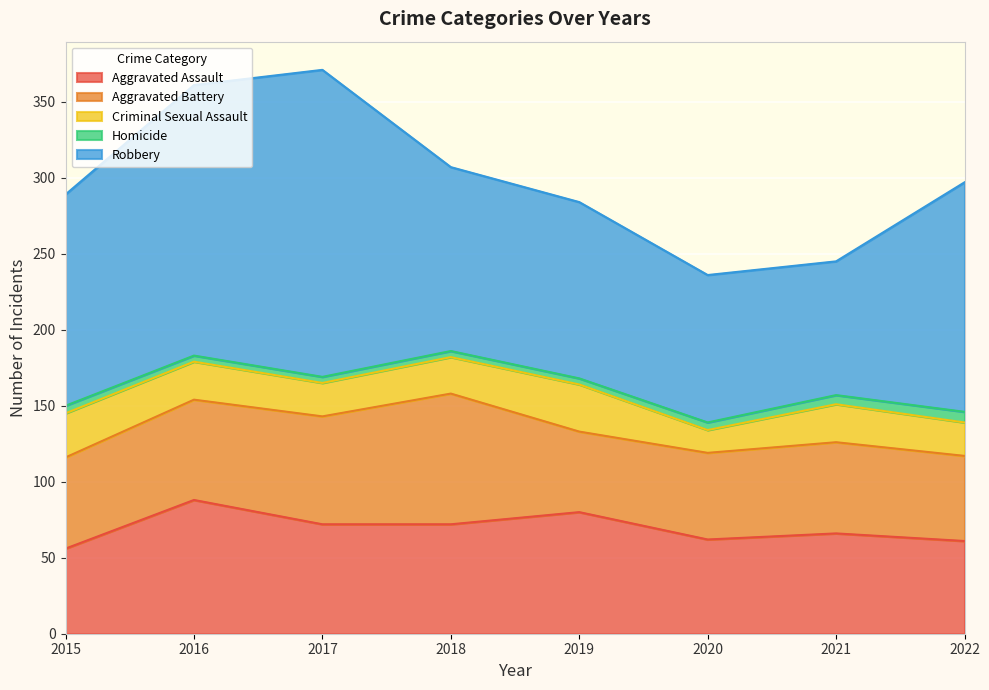

What is the value of the Homicide point at the 4th from the left?

4